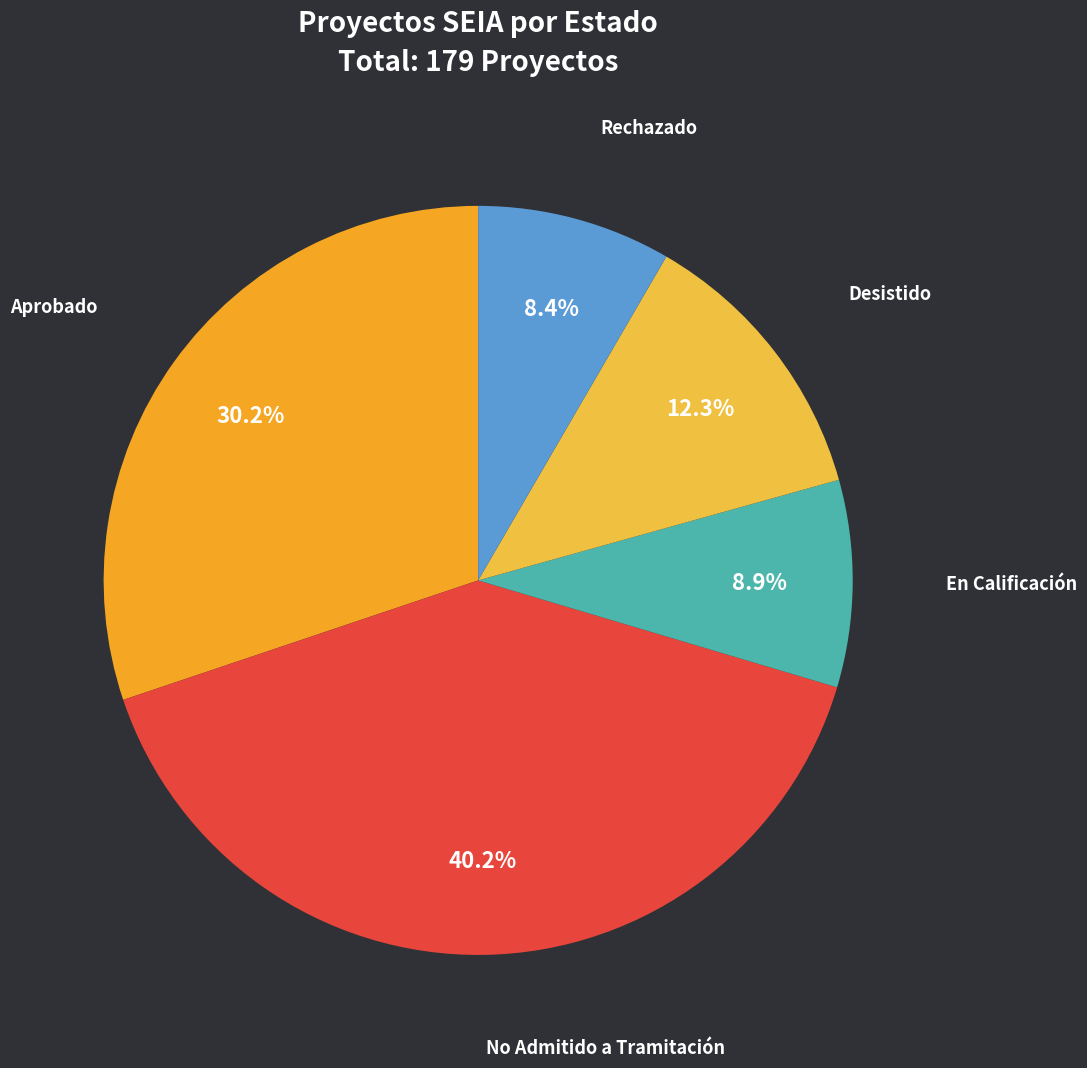

To the nearest percent, what is the difference between the largest and smallest slice percentages?

32%